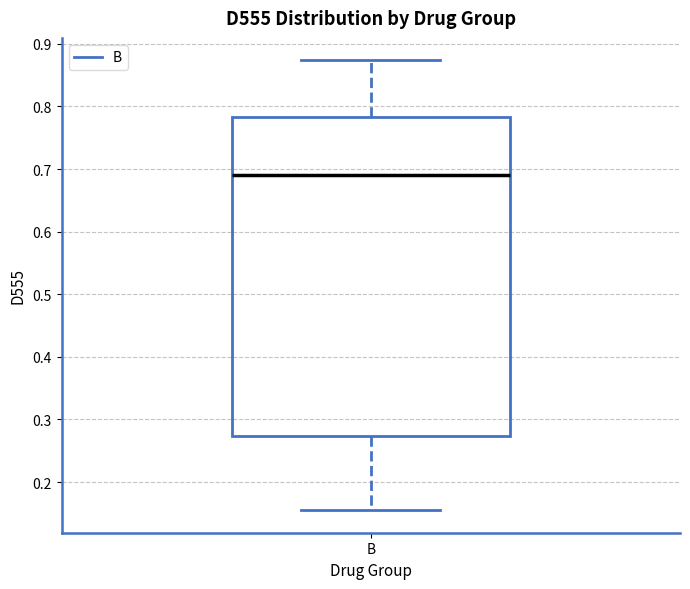

Transcribe this box plot: give where the median line is, the range the box spans, and where the two whiskers end, as read against the y-axis. The values are not printed on the chart, so give them approximately, as read against the axis.

median 0.69, box 0.27 to 0.78, whiskers 0.16 to 0.87